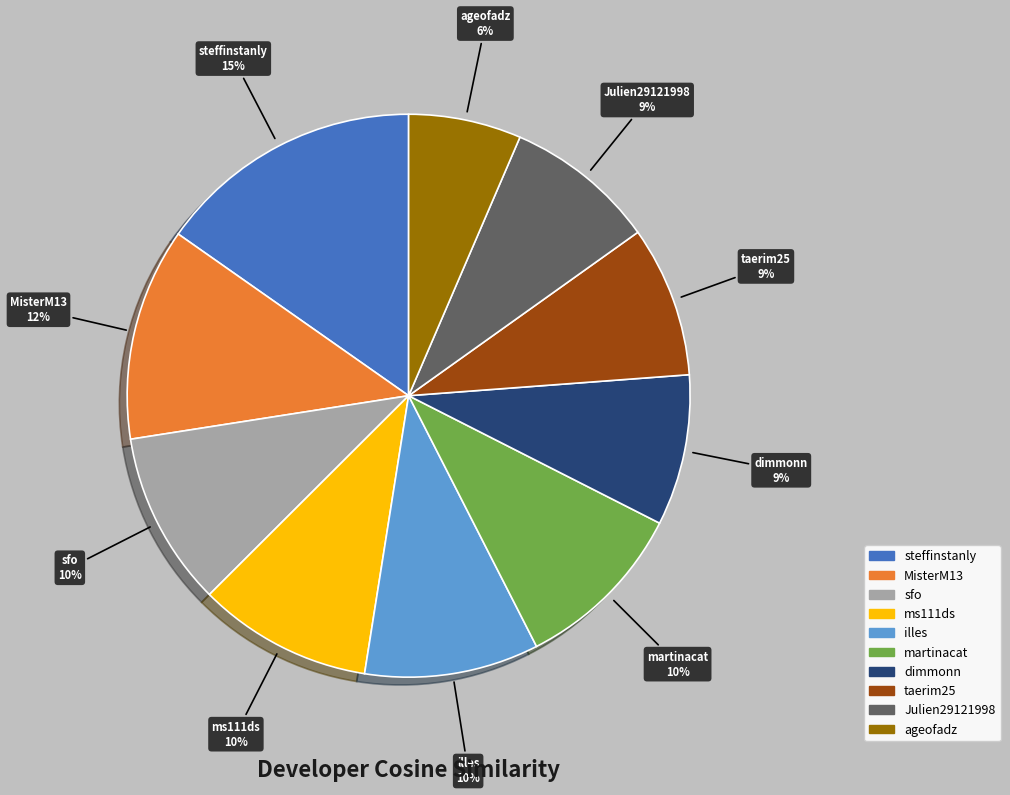

Does taerim25 account for over 50% of the chart?

No